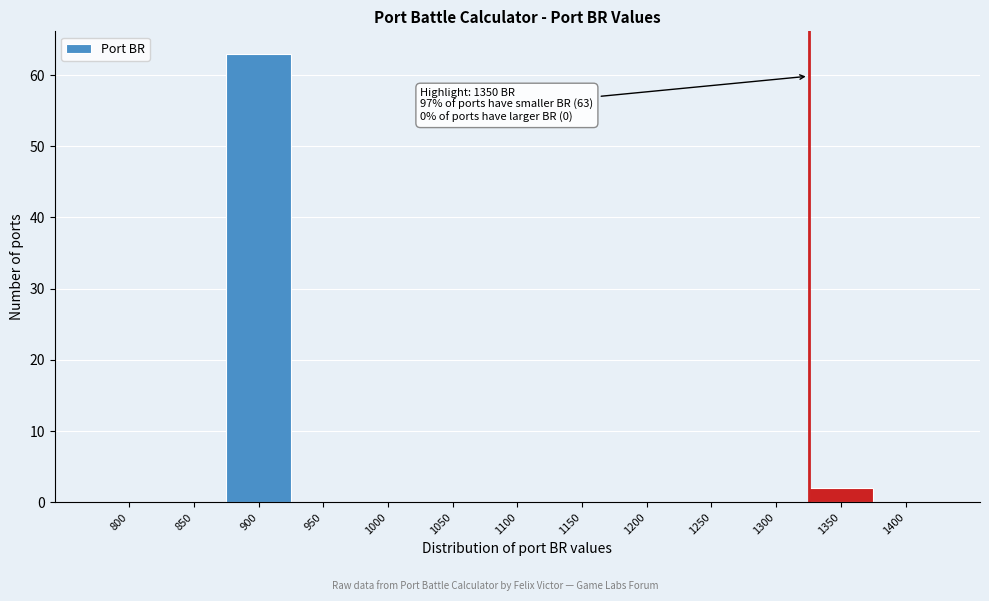

Reading left to right, transcribe all the data shown in this chart.

800=0	850=0	900=63	950=0	1000=0	1050=0	1100=0	1150=0	1200=0	1250=0	1300=0	1350=2	1400=0